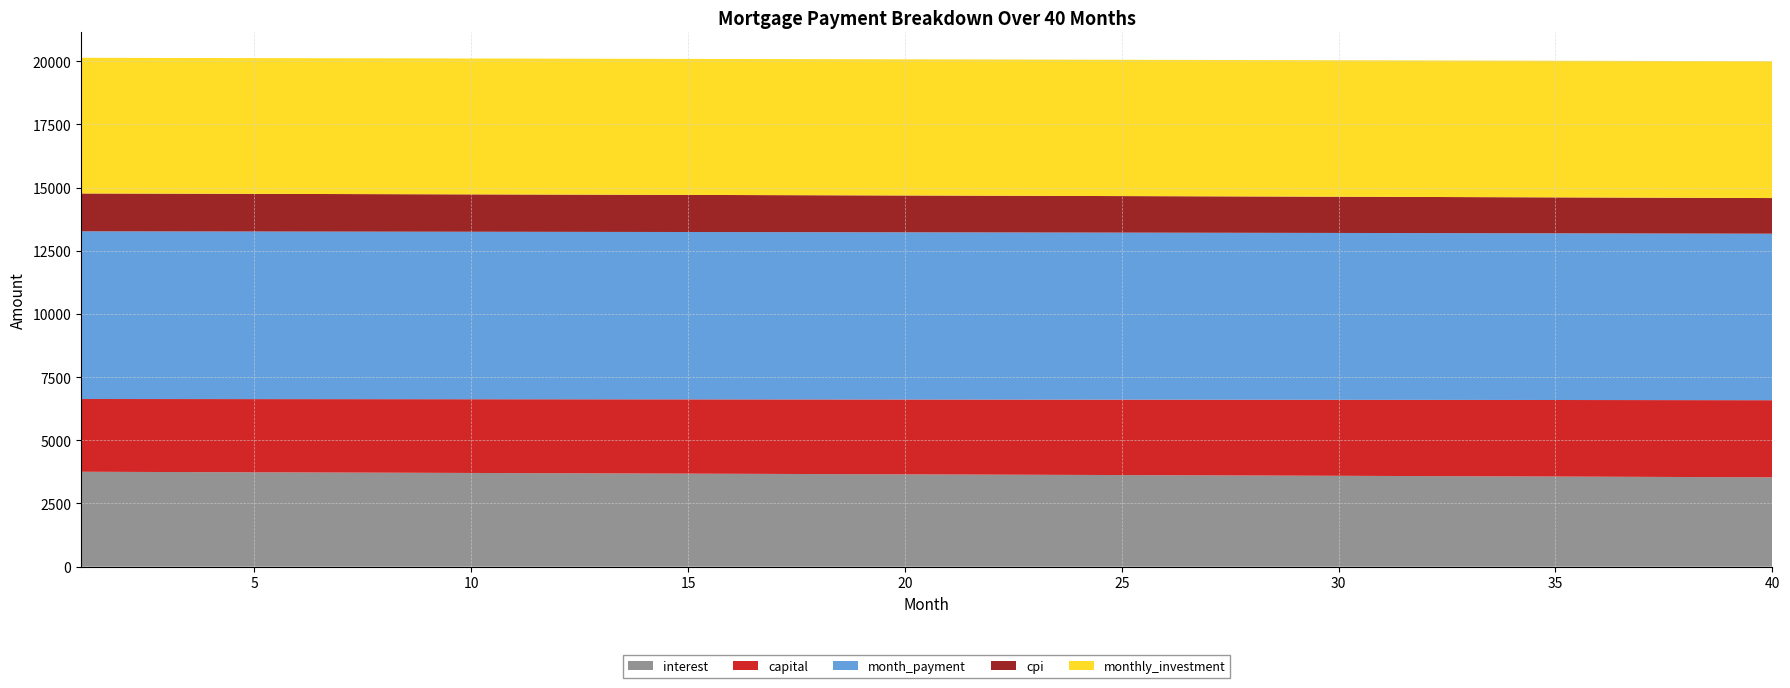

Reading left to right, transcribe all the data shown in this chart.

interest: 3755.6	3750.5	3745.3	3740.0	3734.8	3729.5	3724.2	3718.9	3713.6	3708.2	3702.8	3697.4	3691.9	3686.5	3681.0	3675.5	3669.9	3664.4	3658.8	3653.1	3647.5	3641.8	3636.1	3630.4	3624.7	3618.9	3613.1	3607.3	3601.5	3595.6	3589.7	3583.8	3577.8	3571.9	3565.9	3559.8	3553.8	3547.7	3541.6	3535.5
capital: 2877.9	2882.2	2886.5	2890.8	2895.2	2899.5	2903.9	2908.2	2912.6	2917.0	2921.3	2925.7	2930.1	2934.5	2938.9	2943.3	2947.7	2952.1	2956.6	2961.0	2965.5	2969.9	2974.4	2978.8	2983.3	2987.8	2992.2	2996.7	3001.2	3005.7	3010.2	3014.7	3019.3	3023.8	3028.3	3032.9	3037.4	3042.0	3046.5	3051.1
month_payment: 6633.5	6632.6	6631.8	6630.9	6630.0	6629.0	6628.1	6627.1	6626.1	6625.1	6624.1	6623.1	6622.0	6621.0	6619.9	6618.8	6617.6	6616.5	6615.3	6614.2	6613.0	6611.7	6610.5	6609.2	6608.0	6606.7	6605.4	6604.0	6602.7	6601.3	6599.9	6598.5	6597.1	6595.7	6594.2	6592.7	6591.2	6589.7	6588.2	6586.6
cpi: 1497.9	1495.9	1493.8	1491.7	1489.6	1487.5	1485.3	1483.2	1481.1	1478.9	1476.7	1474.6	1472.4	1470.2	1468.0	1465.8	1463.5	1461.3	1459.1	1456.8	1454.6	1452.3	1450.0	1447.7	1445.4	1443.1	1440.8	1438.4	1436.1	1433.7	1431.4	1429.0	1426.6	1424.2	1421.8	1419.4	1417.0	1414.5	1412.1	1409.6
monthly_investment: 5366.5	5367.4	5368.2	5369.1	5370.0	5371.0	5371.9	5372.9	5373.9	5374.9	5375.9	5376.9	5378.0	5379.0	5380.1	5381.2	5382.4	5383.5	5384.7	5385.8	5387.0	5388.3	5389.5	5390.8	5392.0	5393.3	5394.6	5396.0	5397.3	5398.7	5400.1	5401.5	5402.9	5404.3	5405.8	5407.3	5408.8	5410.3	5411.8	5413.4